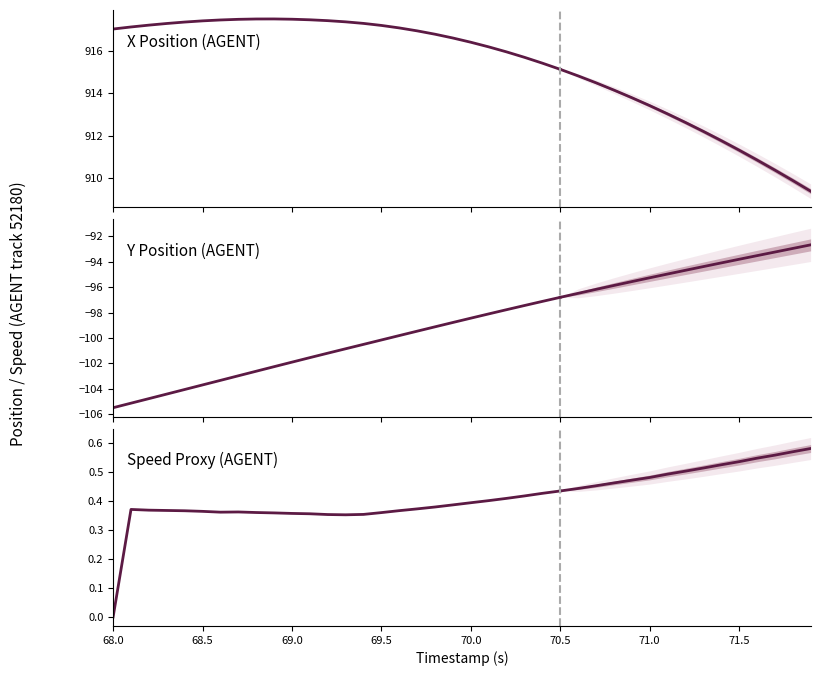

How many values in the Y Position (AGENT) series are below -100?

16